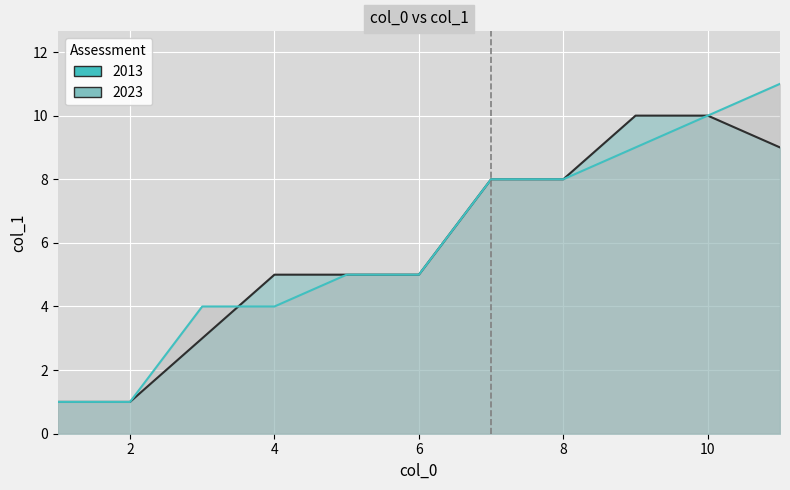

Rank the series by their average value, from highest to lowest.

2013, 2023